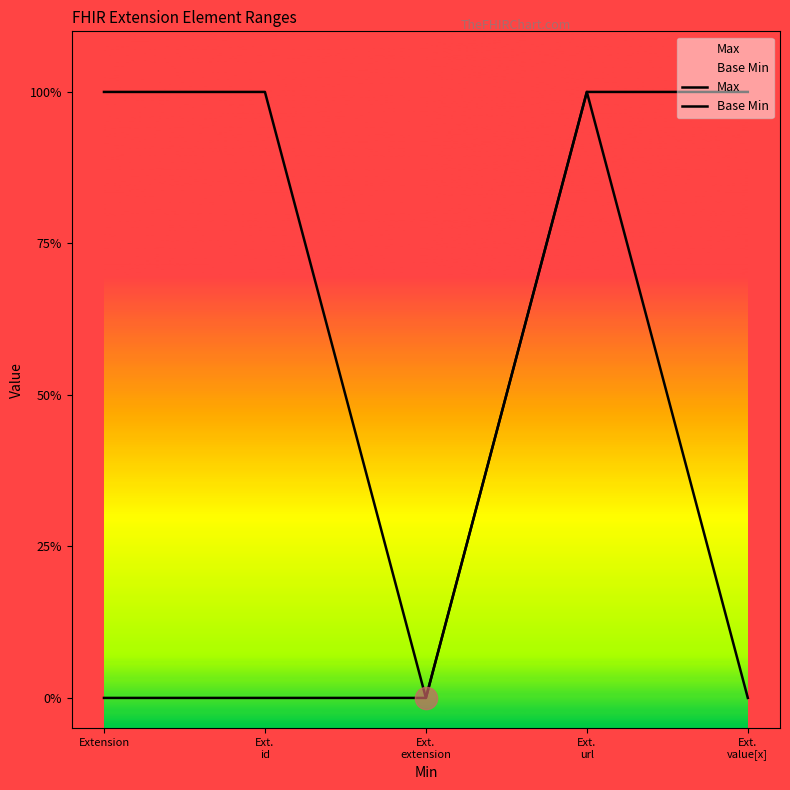

True or false: Base Min and Max cross at least once.

False